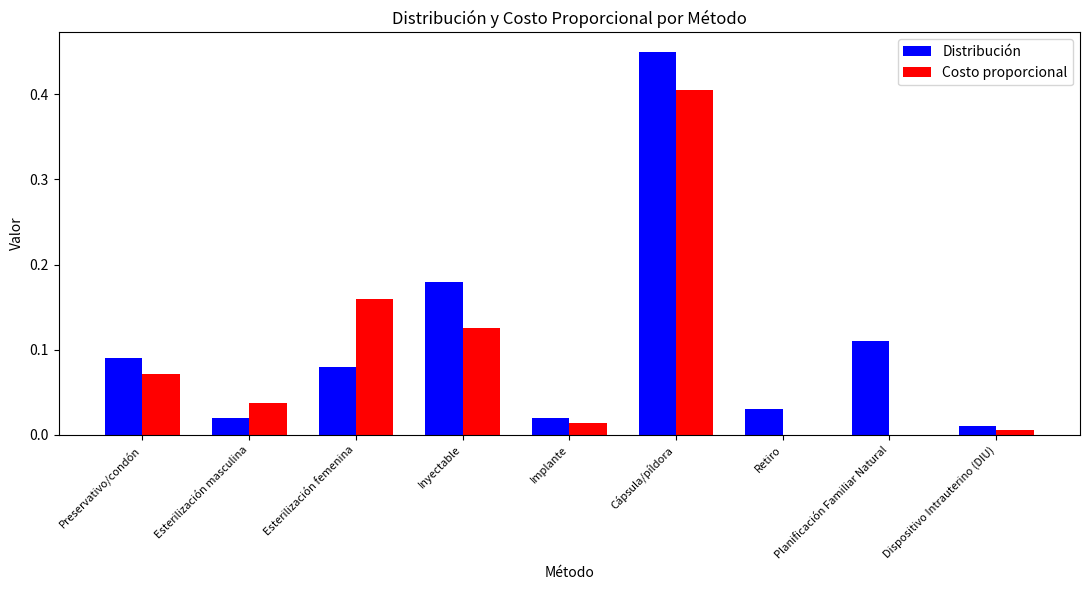

Is the value of Distribución at Esterilización femenina greater than the value of Costo proporcional at Esterilización masculina?

Yes